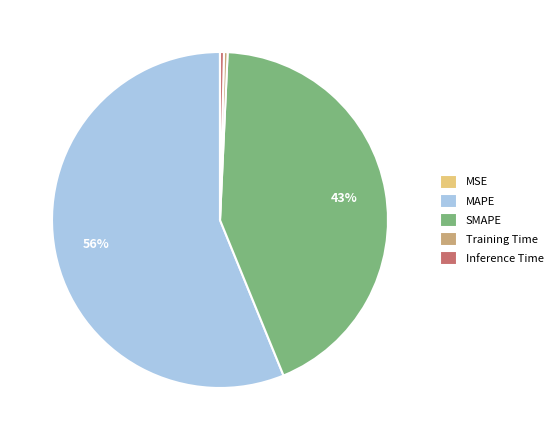

To the nearest percent, what is the combined percentage of Inference Time and MAPE?

57%